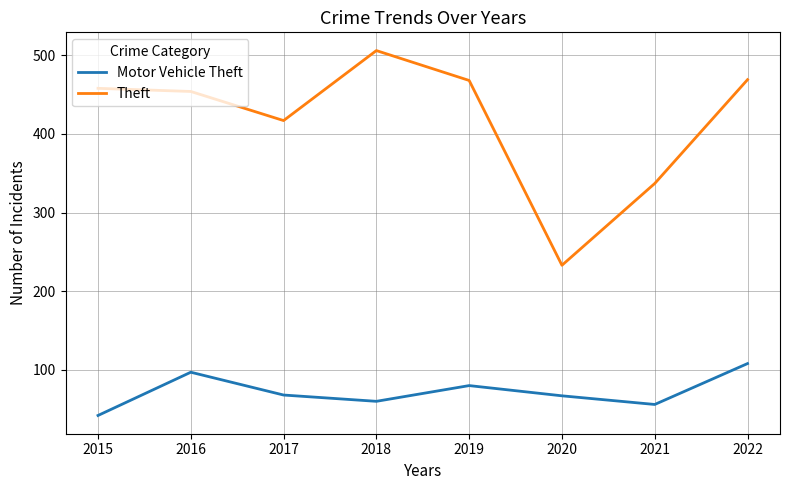

Which series has the largest total across all categories?

Theft